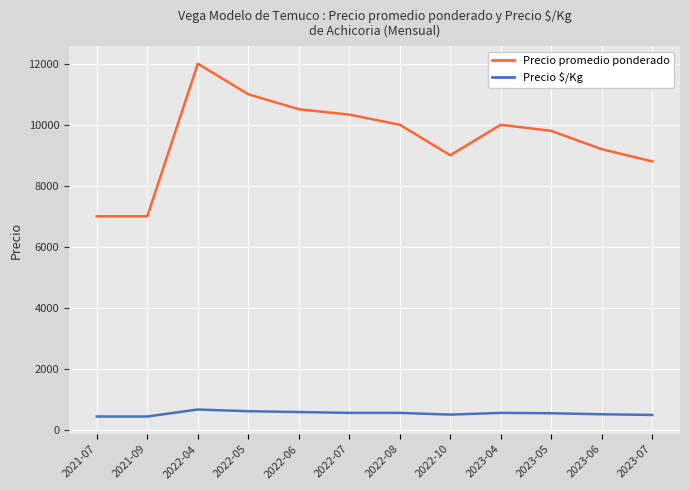

Rank the series by their average value, from lowest to highest.

Precio $/Kg, Precio promedio ponderado